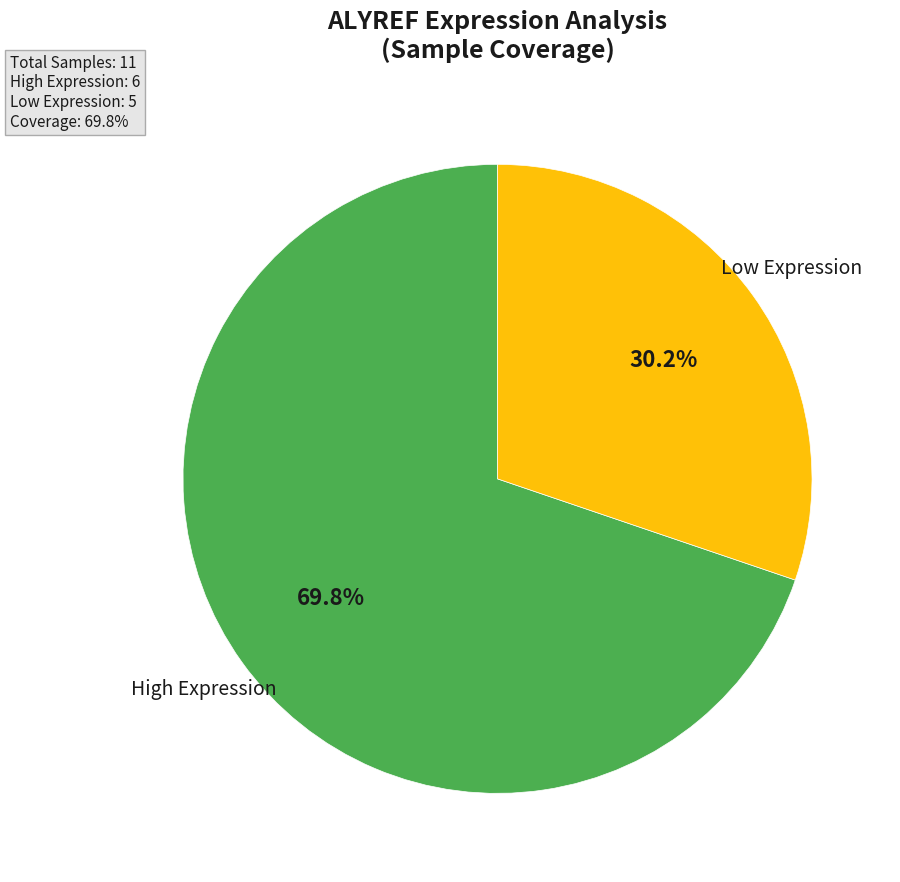

To the nearest percent, what is the difference between the largest and smallest slice percentages?

40%